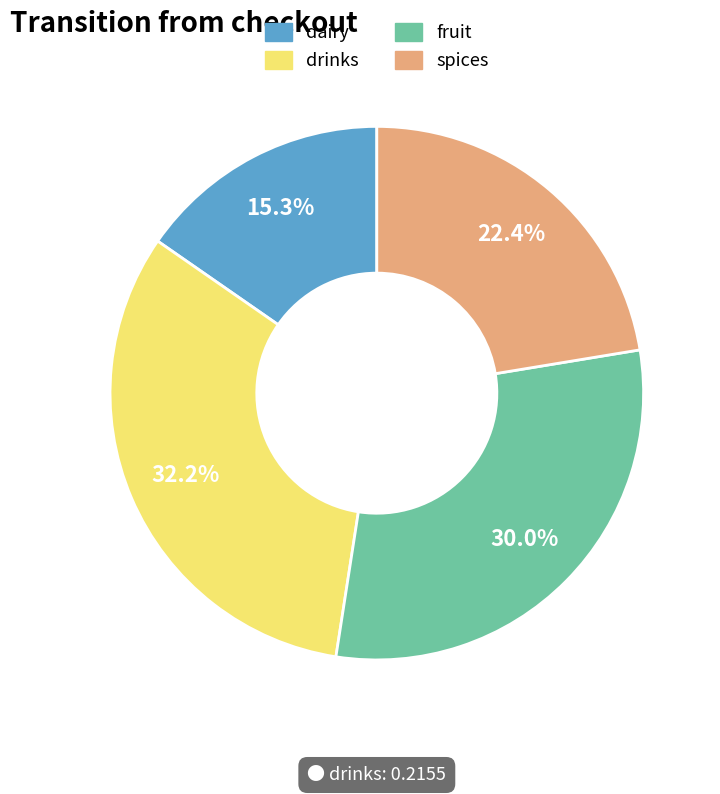

Do fruit and spices together represent more than half of the pie?

Yes